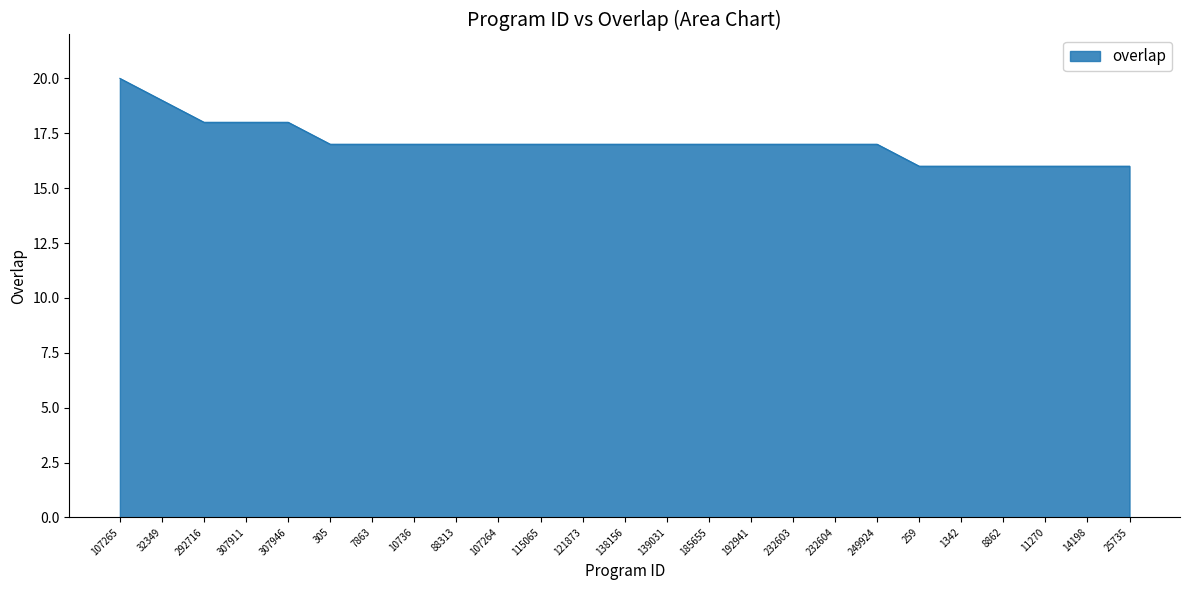

What is the approximate value at 107264?

17